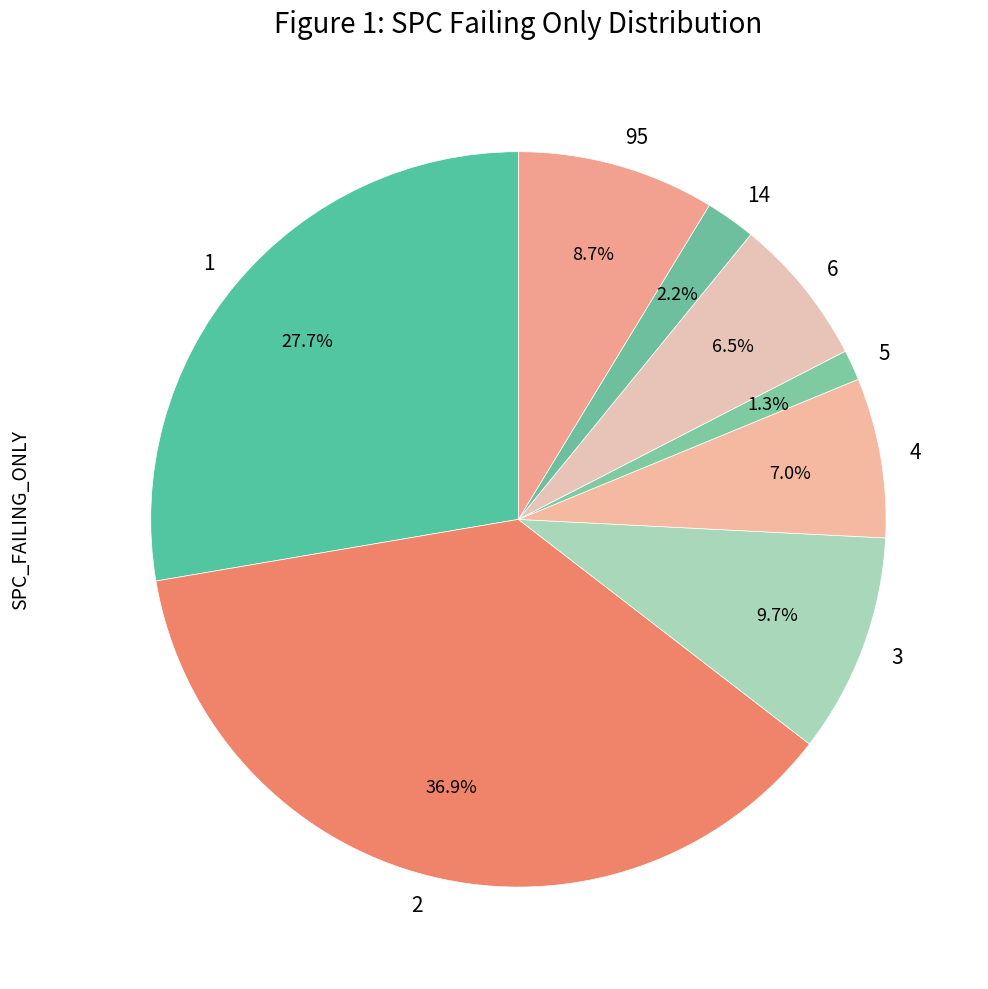

Does any single category account for the majority?

No